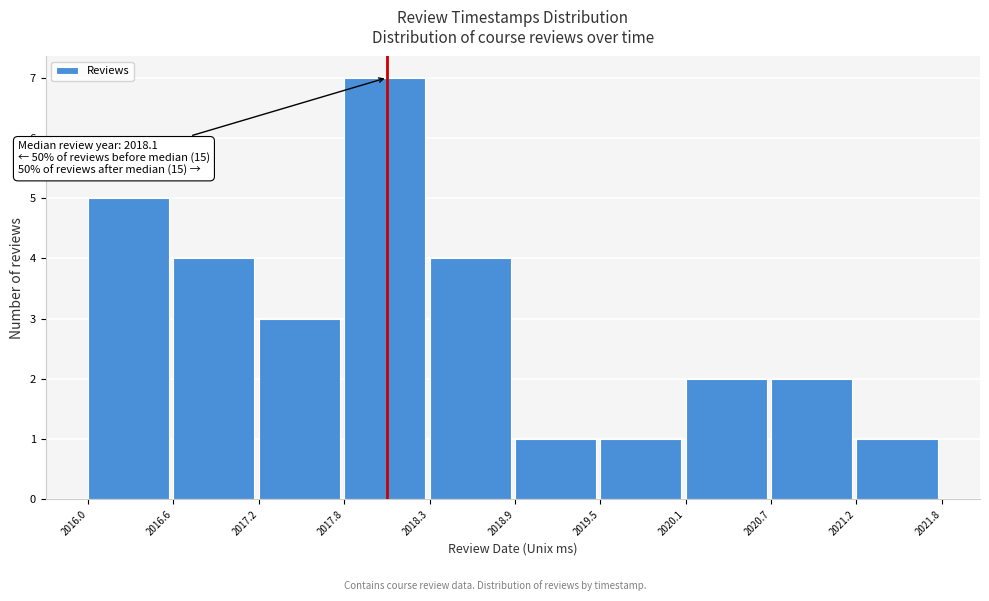

Which range on the x-axis has the tallest bar?

2017.8 to 2018.3